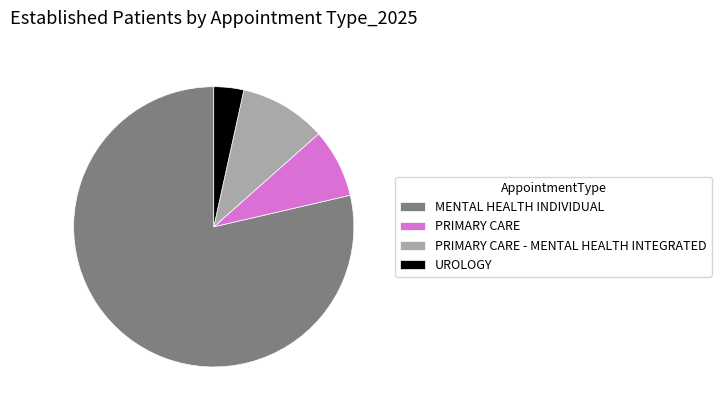

Combined, do PRIMARY CARE - MENTAL HEALTH INTEGRATED and PRIMARY CARE account for over 50%?

No